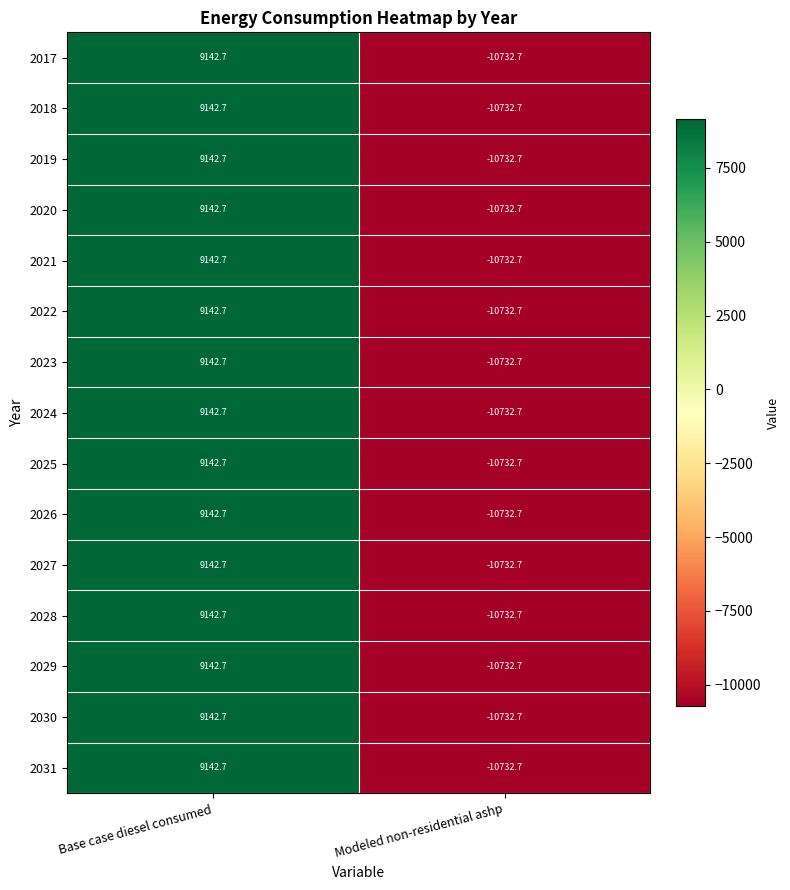

What is the greatest value displayed?

9142.7